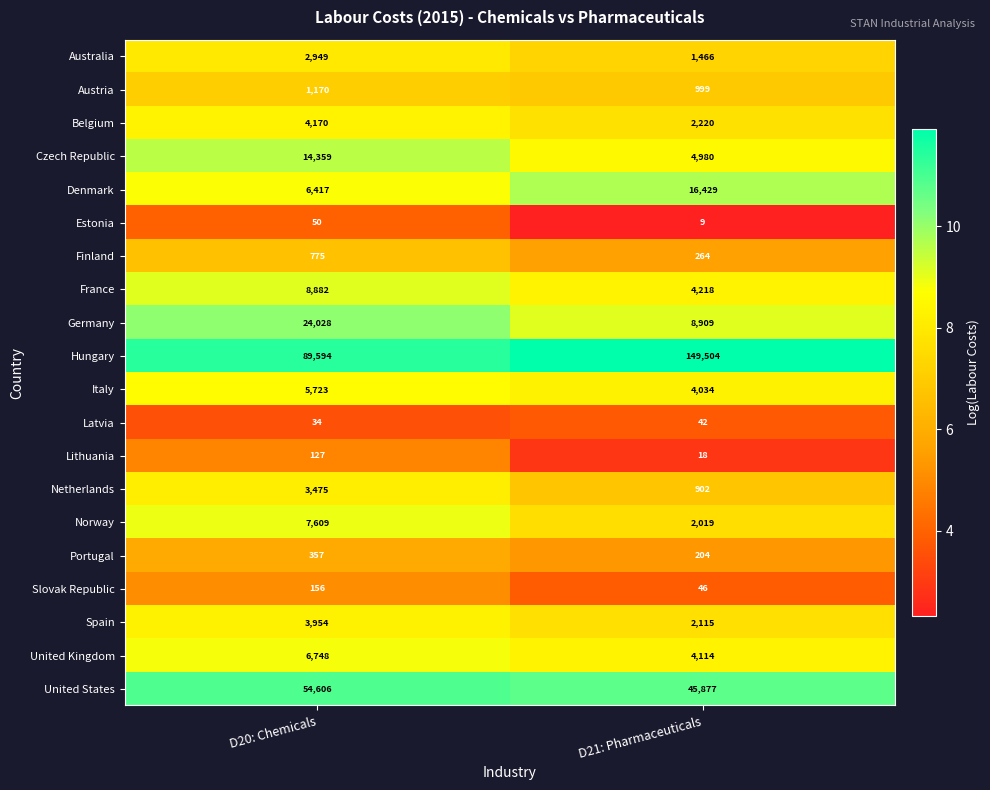

Is it true that Norway equals 7609 at D20: Chemicals?

True